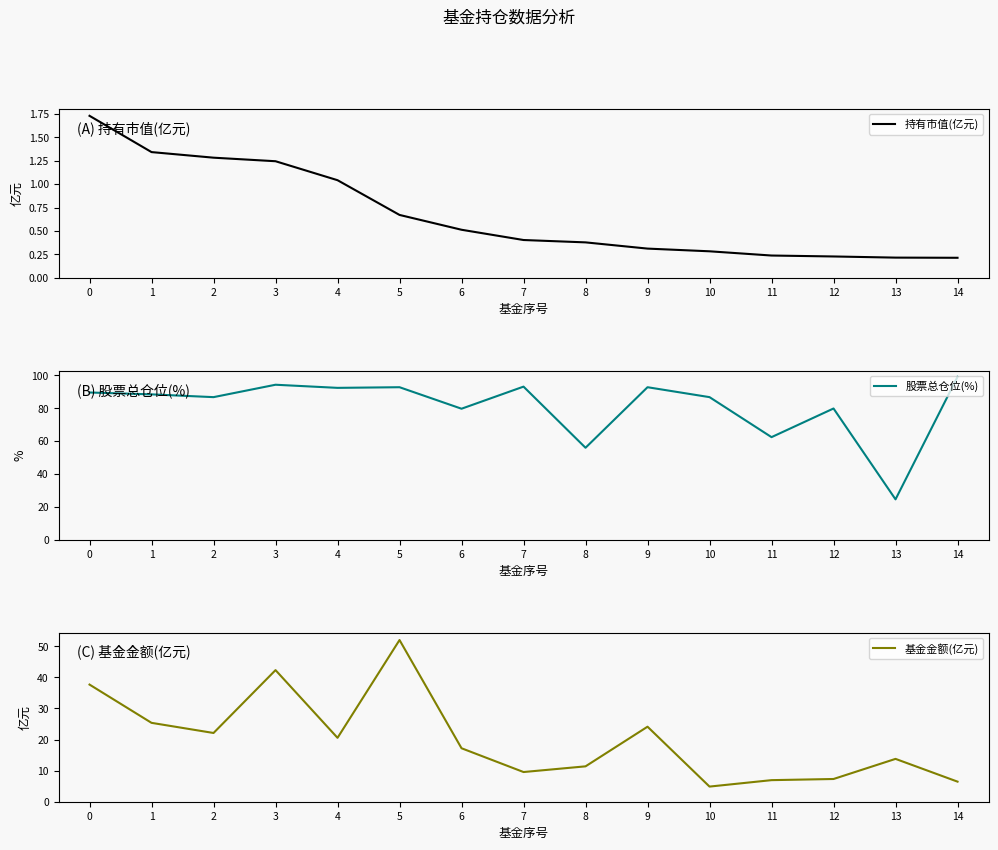

The 股票总仓位(%) series shows 57.3 at 9. True or false?

False